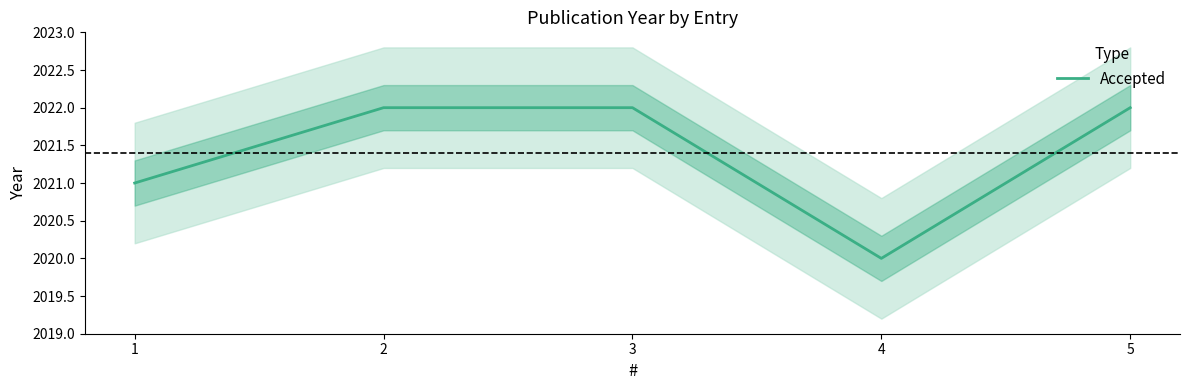

List the labels in order of value, largest first.

2, 3, 5, 1, 4